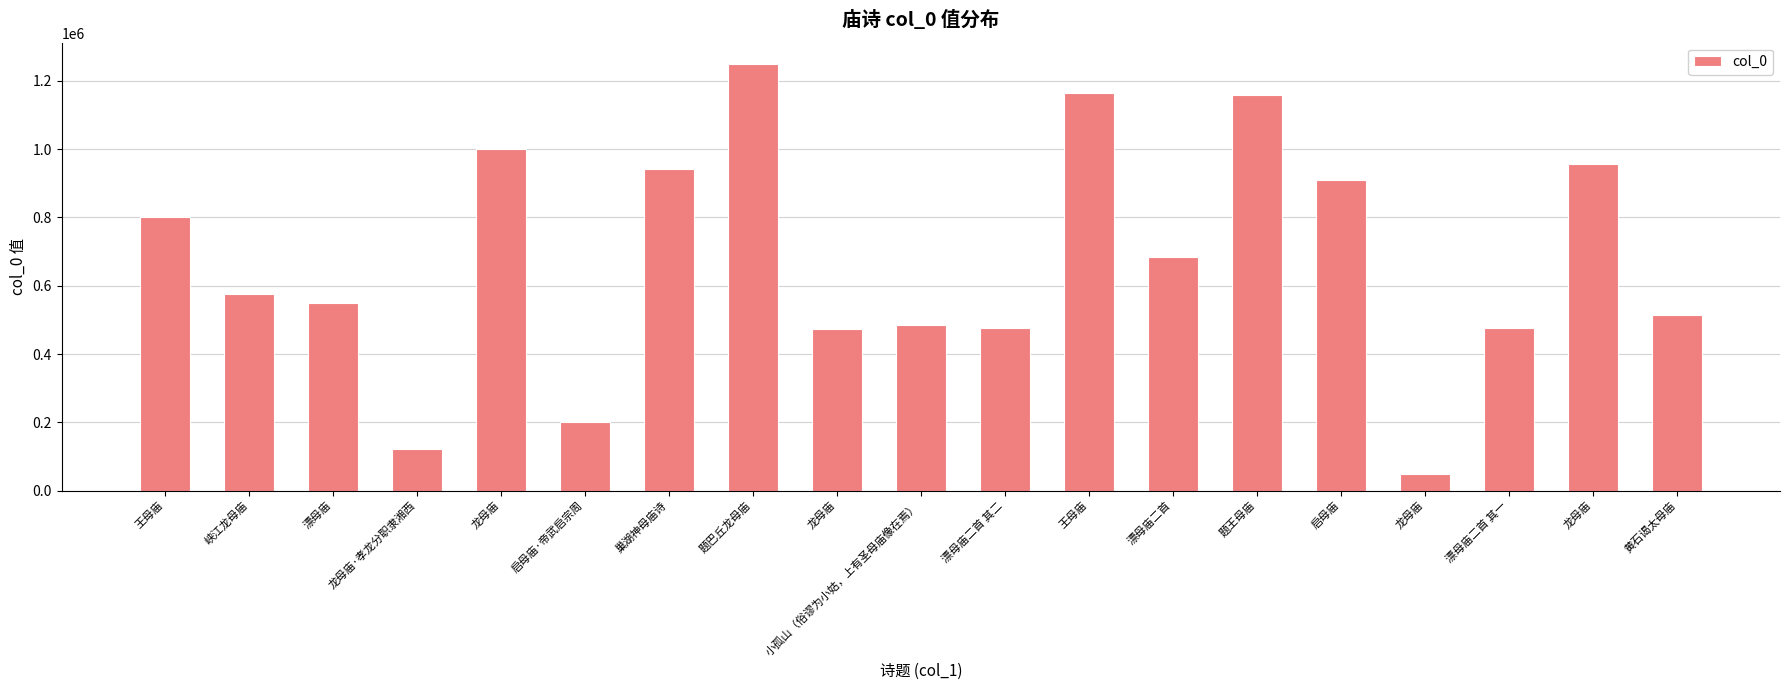

What is the sum of all values?

12793110